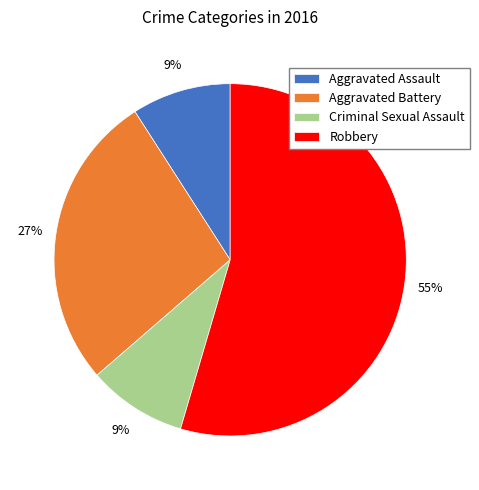

Is the sum of Aggravated Battery and Criminal Sexual Assault greater than half?

No